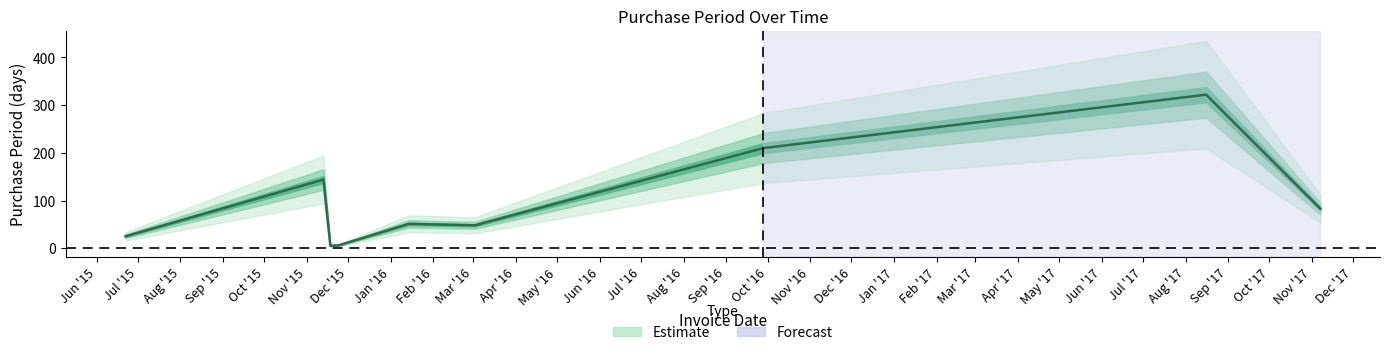

Rank the categories by value from lowest to highest.

2015-11-18, 2015-11-24, 2015-06-22, 2016-03-02, 2016-01-14, 2017-11-07, 2015-11-13, 2016-09-28, 2017-08-16